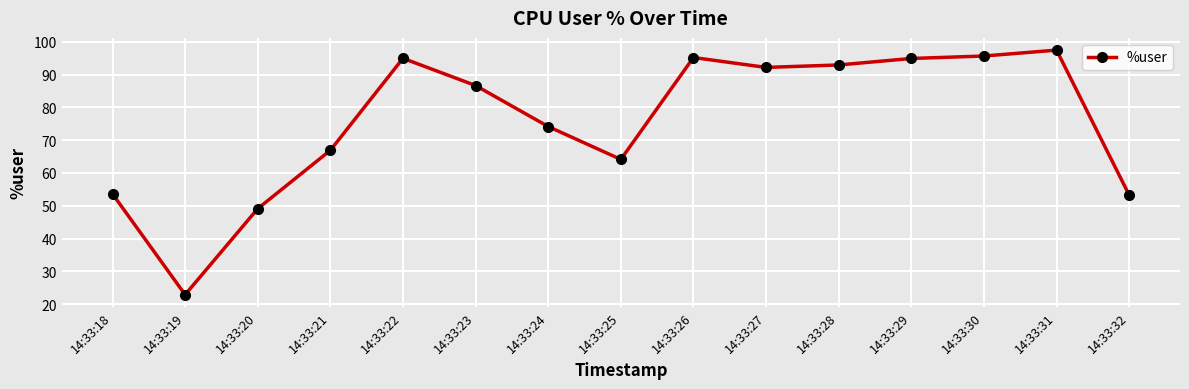

What is the approximate value at 14:33:30?

95.7